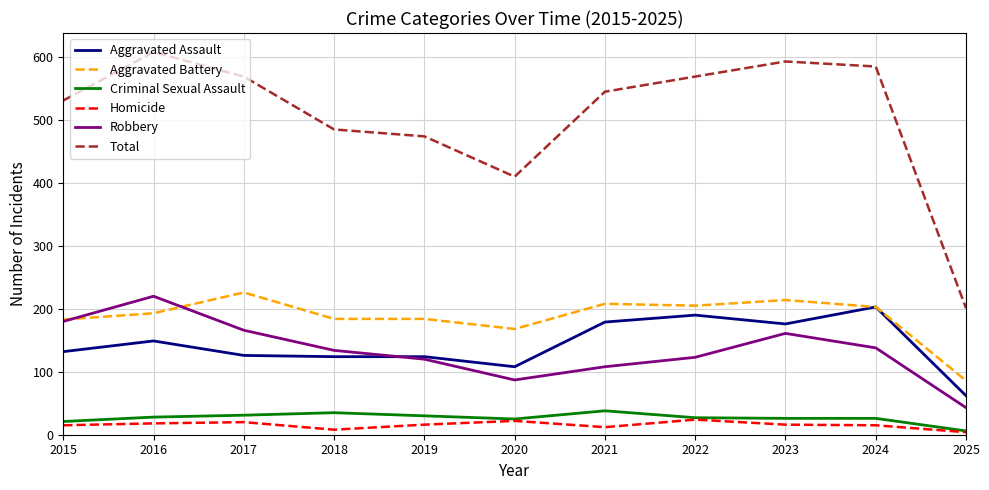

Does the chart have visible grid lines?

Yes